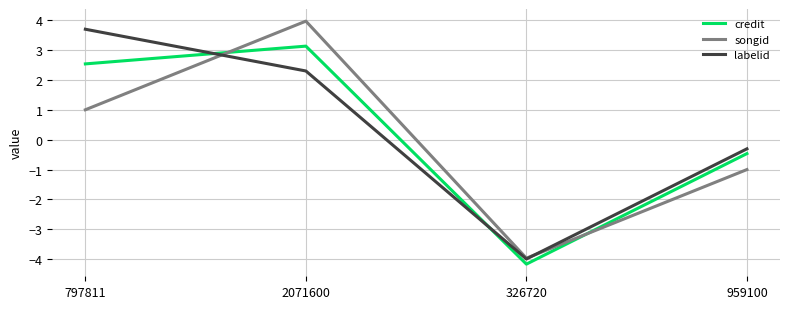

Where do labelid and songid first cross each other?

797811 and 2071600